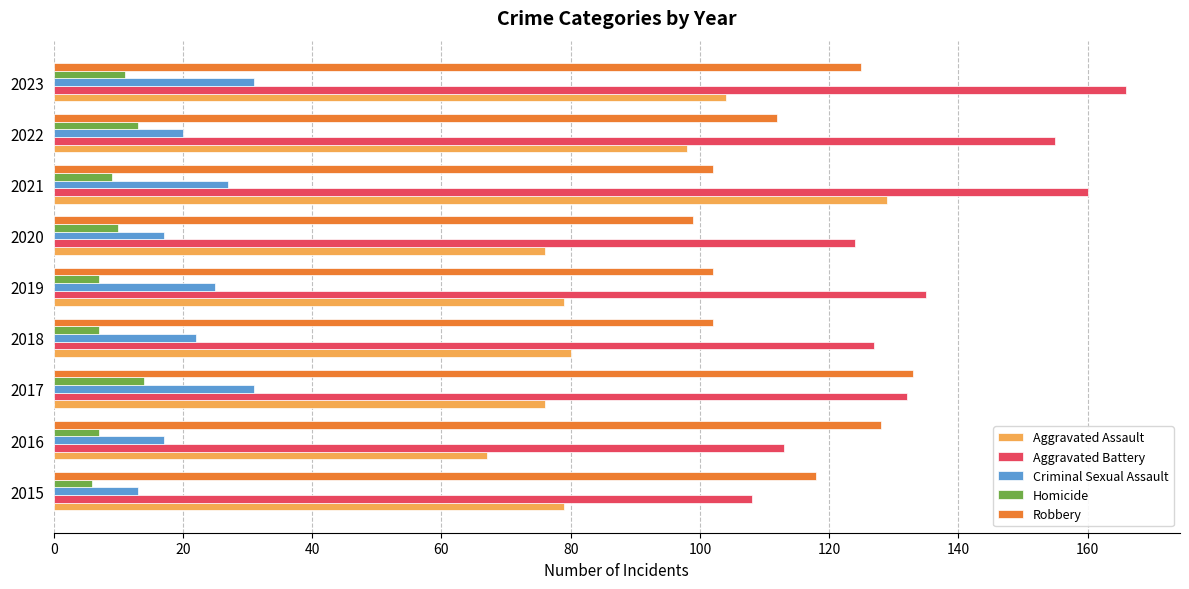

Is it true that Homicide equals 22 at 2022?

False